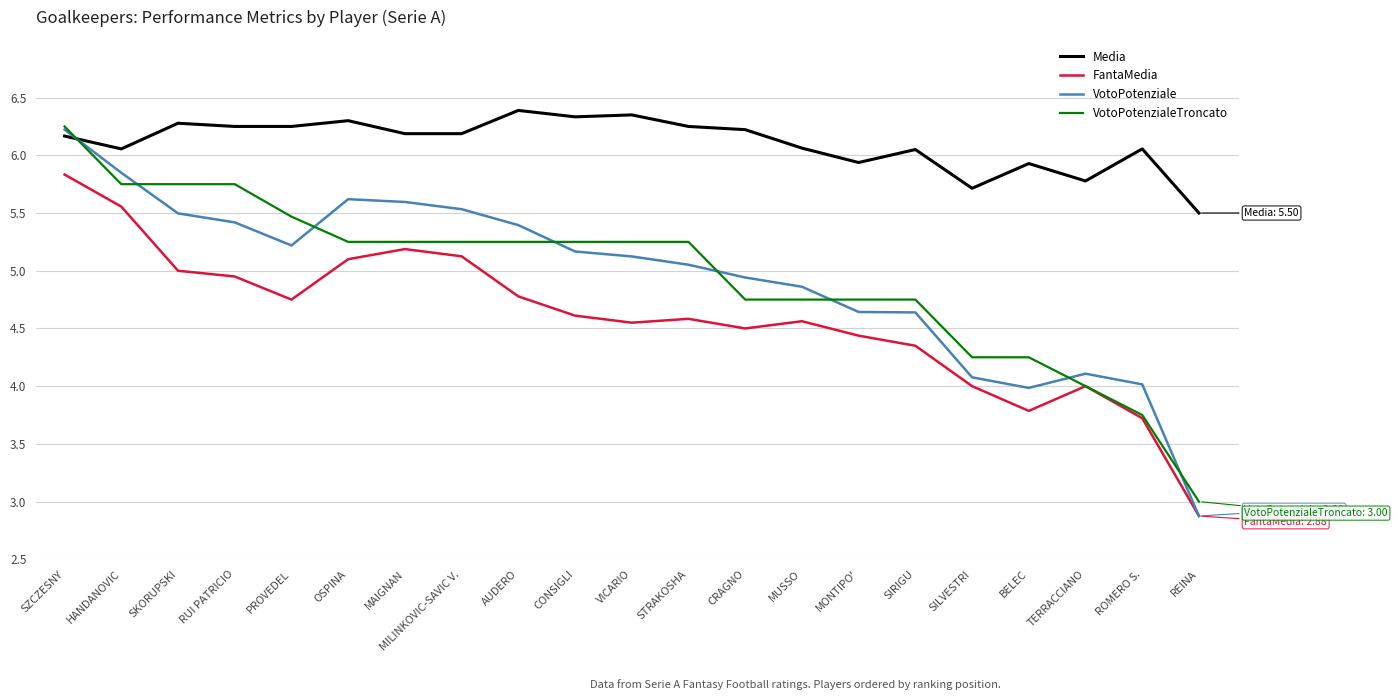

At which label does Media first exceed 6?

SZCZESNY